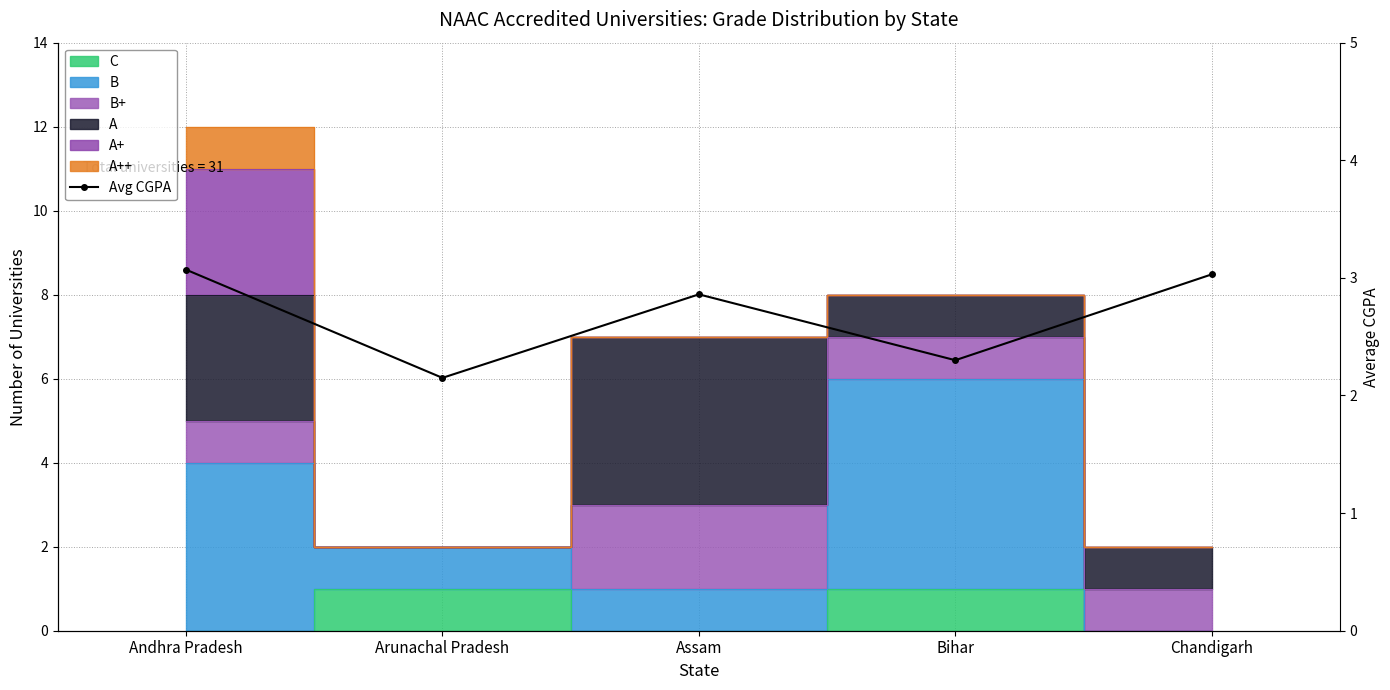

Reading left to right, list all the values displayed in this chart.

3.1	2.1	2.9	2.3	3.0